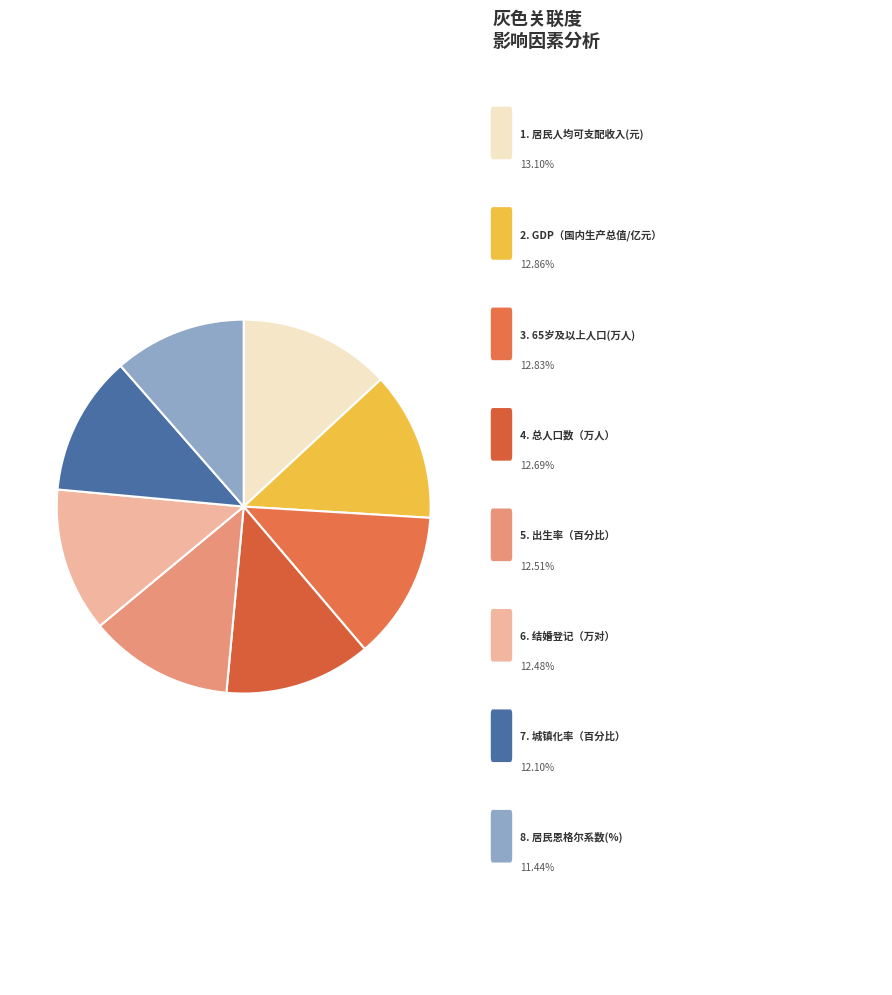

Rank the categories by value from highest to lowest.

居民人均可支配收入(元), GDP（国内生产总值/亿元）, 65岁及以上人口(万人), 总人口数（万人）, 出生率（百分比）, 结婚登记（万对）, 城镇化率（百分比）, 居民恩格尔系数(%)